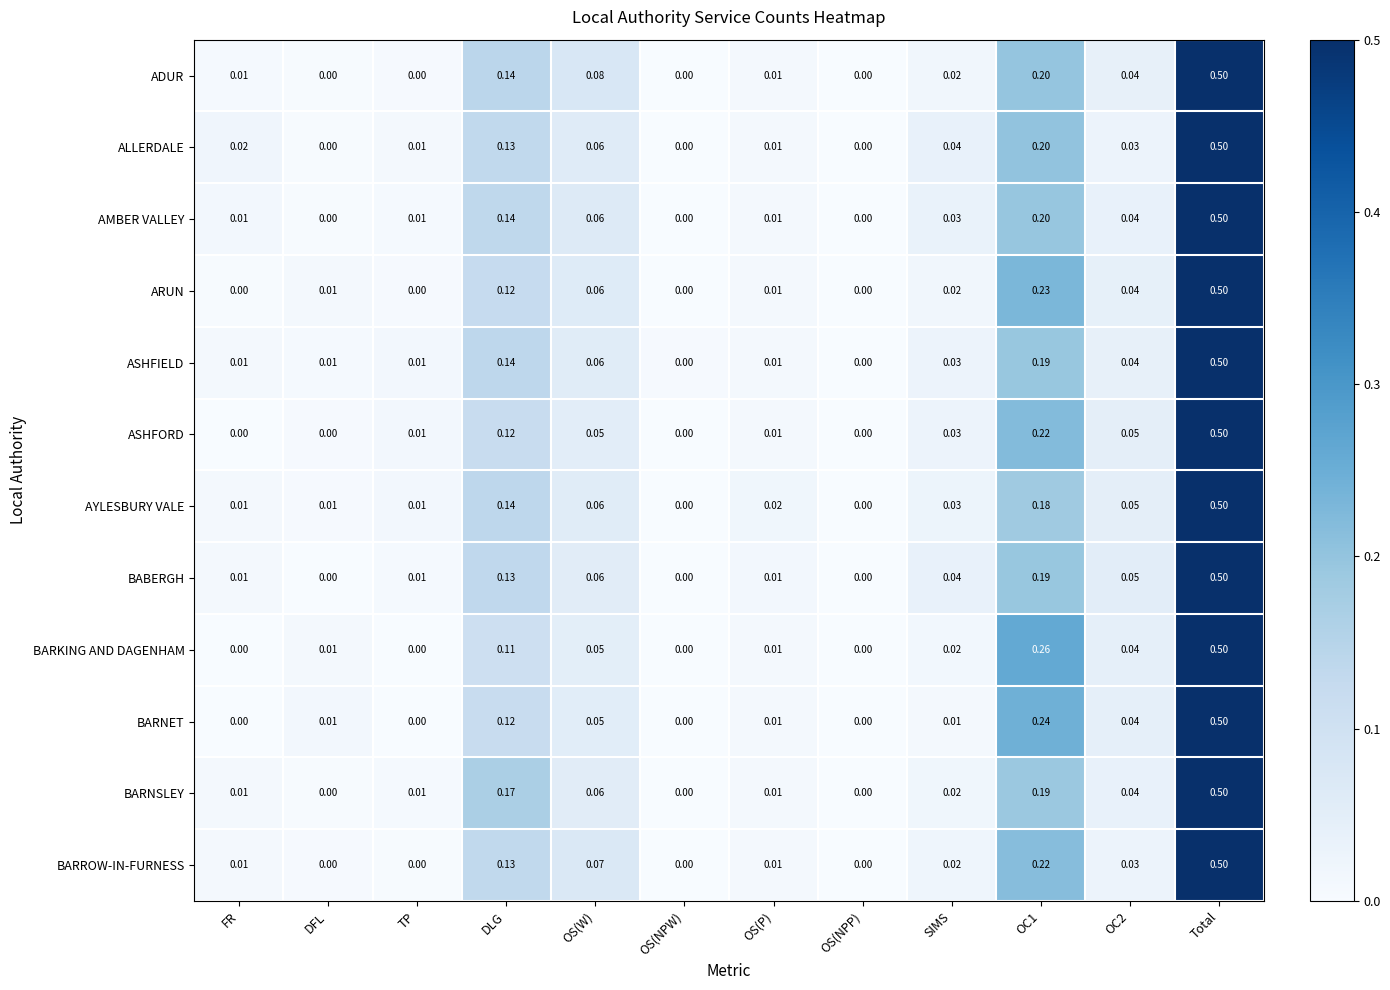

Which series changed the most between DLG and OC2?

BARNSLEY